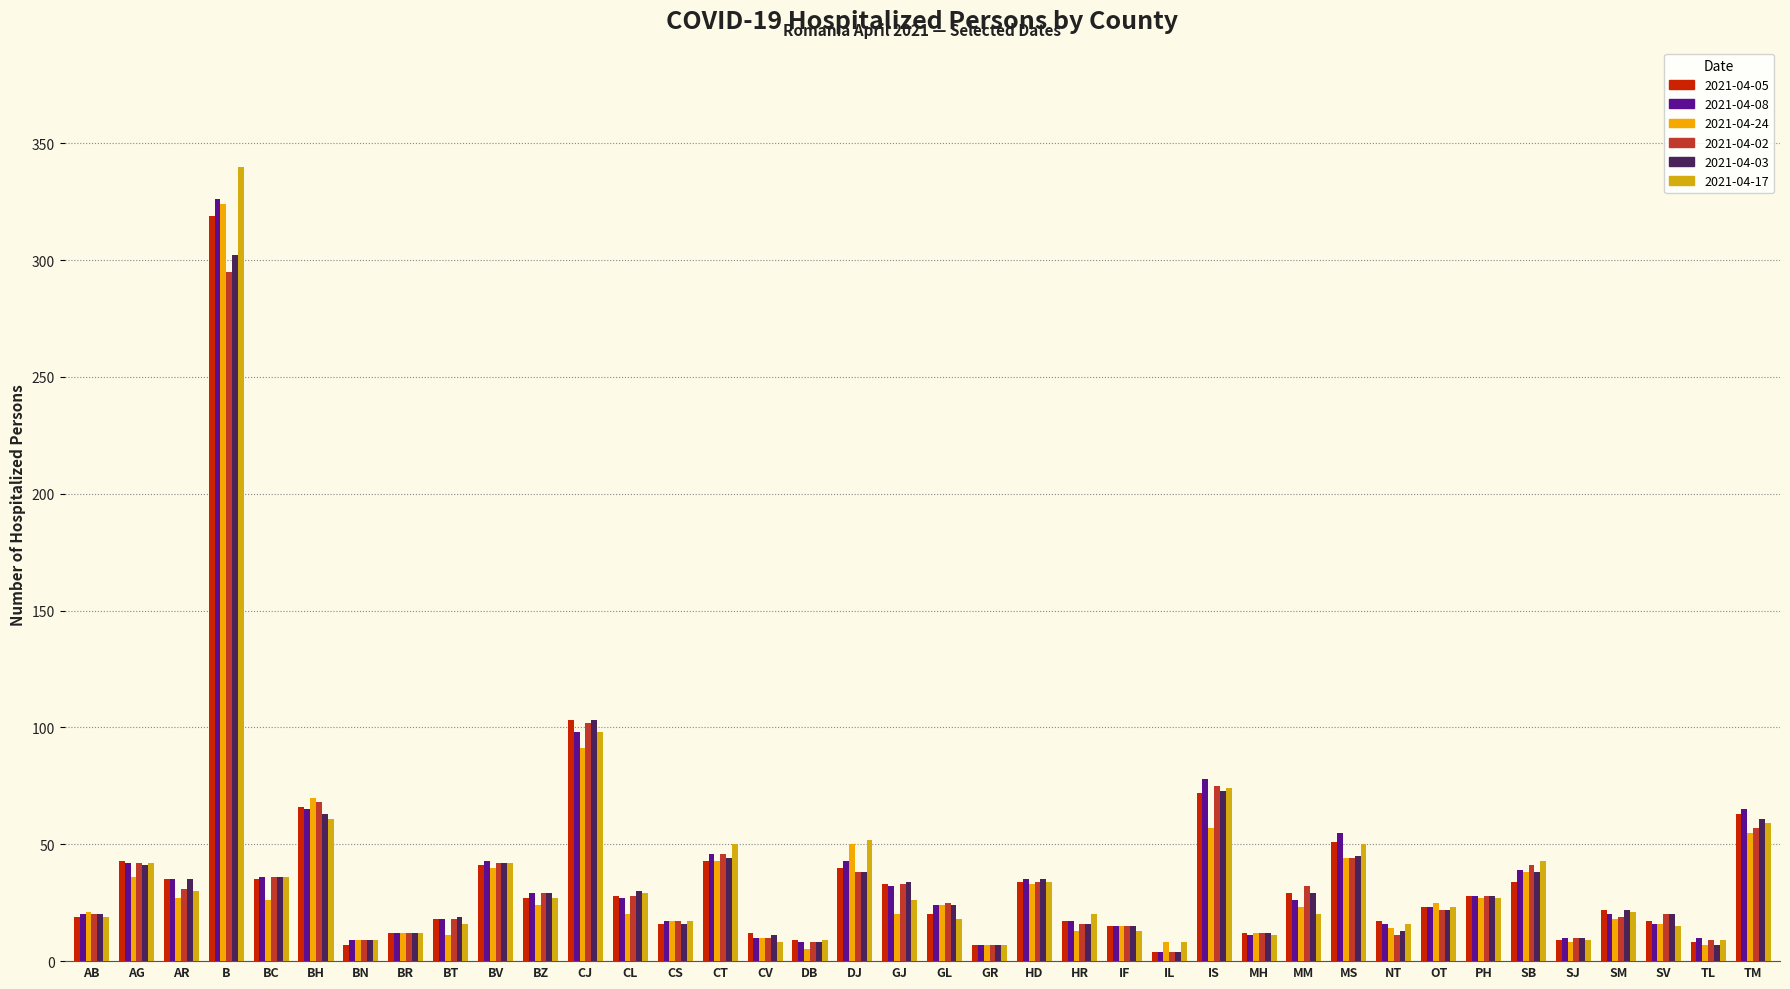

At BH, list the series in order from smallest to largest.

2021-04-17, 2021-04-03, 2021-04-08, 2021-04-05, 2021-04-02, 2021-04-24